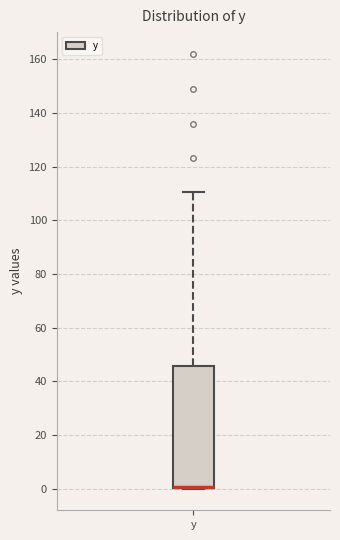

Where does the upper whisker of the box for y end on the y-axis? The values are not printed on the chart, so give them approximately, as read against the axis.

110